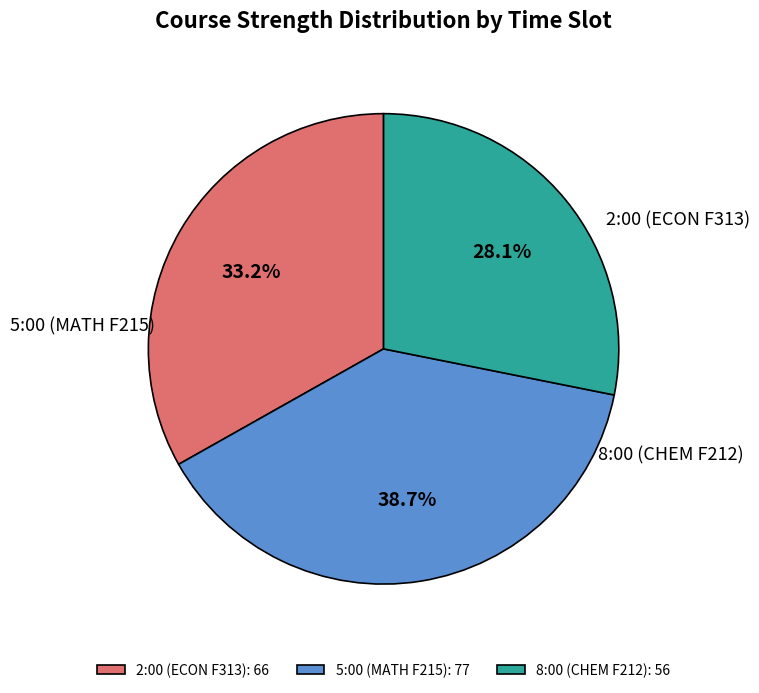

Combined, what portion of the pie is 2:00 (ECON F313) and 8:00 (CHEM F212)?

61.3%